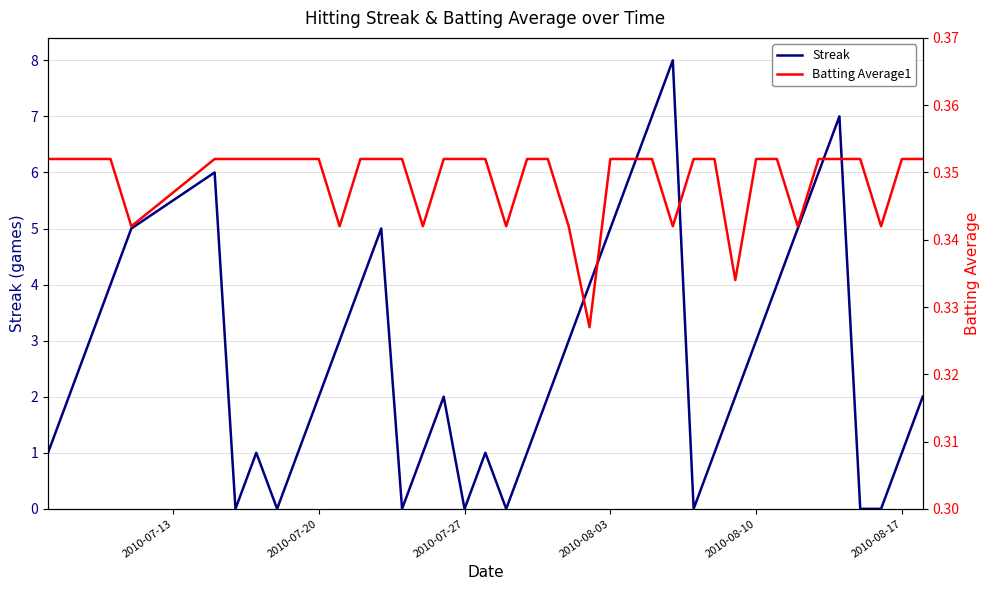

The Streak series shows 0.7 at 39. True or false?

False